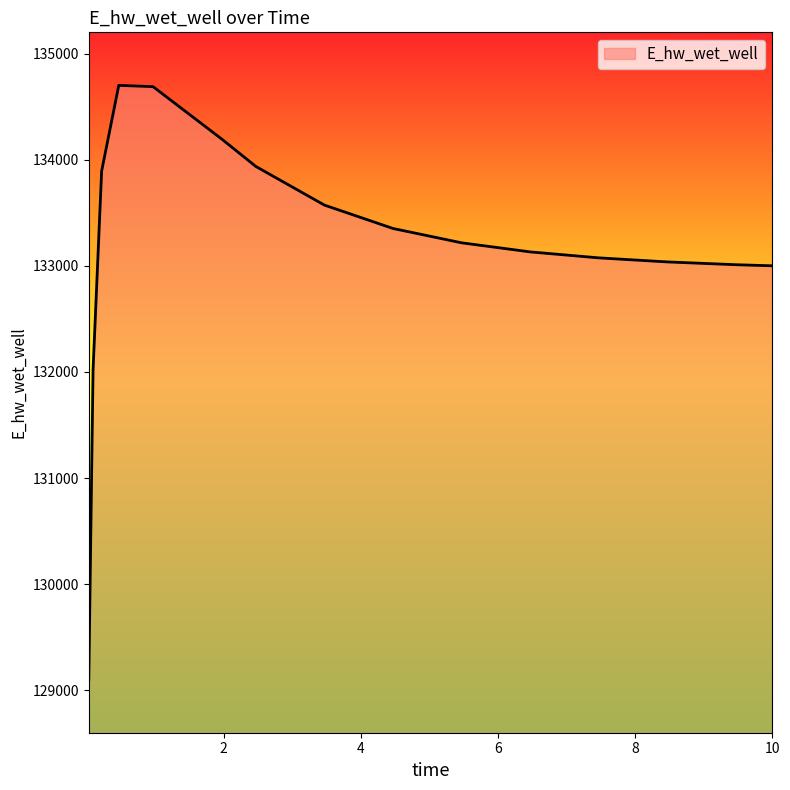

What is the maximum value shown in the chart?

134702.7